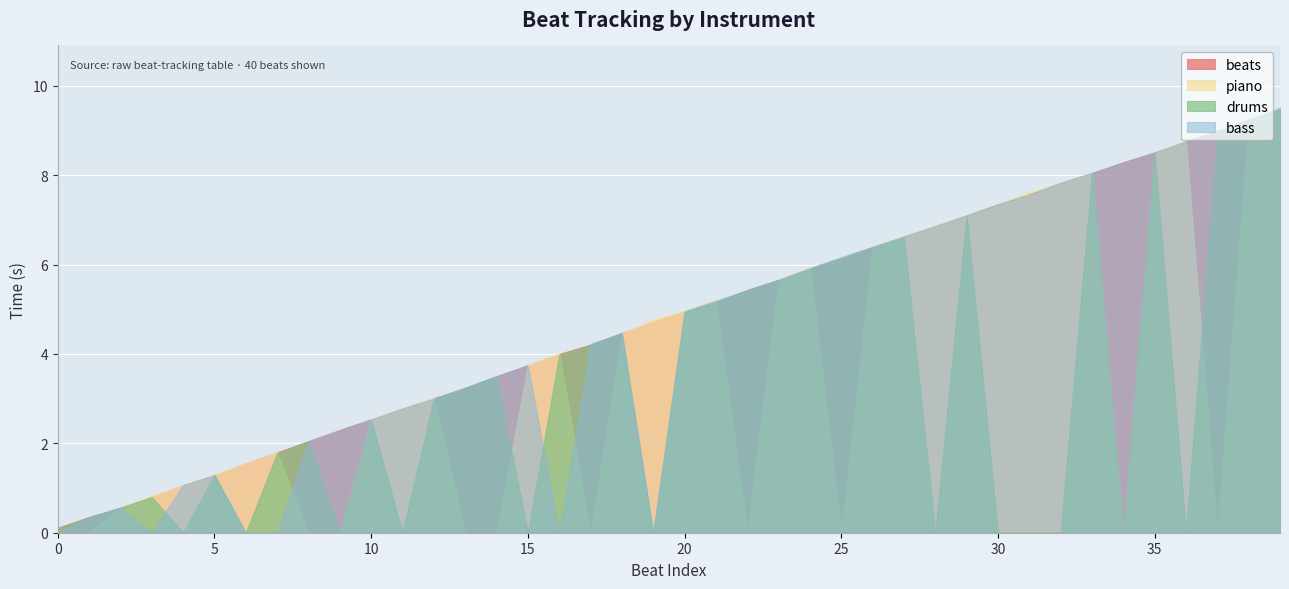

At 16, list the series in order from smallest to largest.

bass, drums, beats, piano